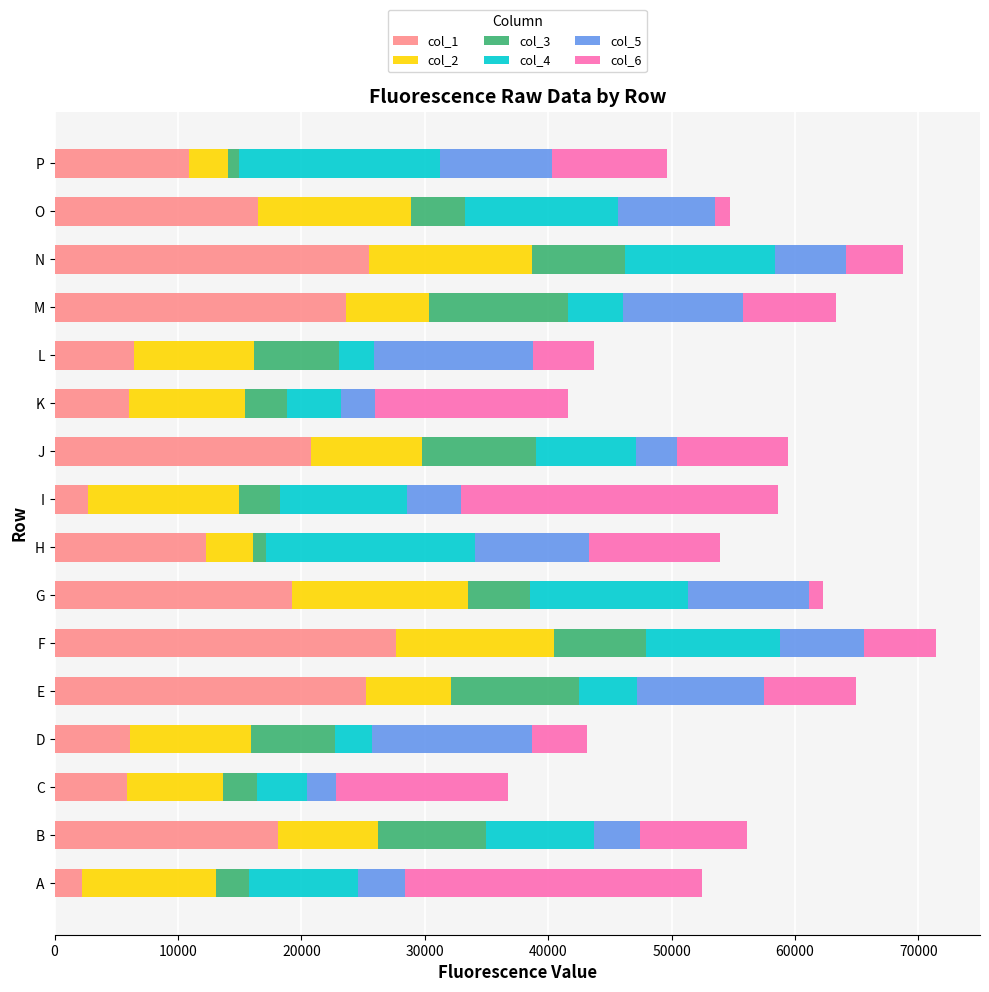

What is the minimum value for col_1?

2255